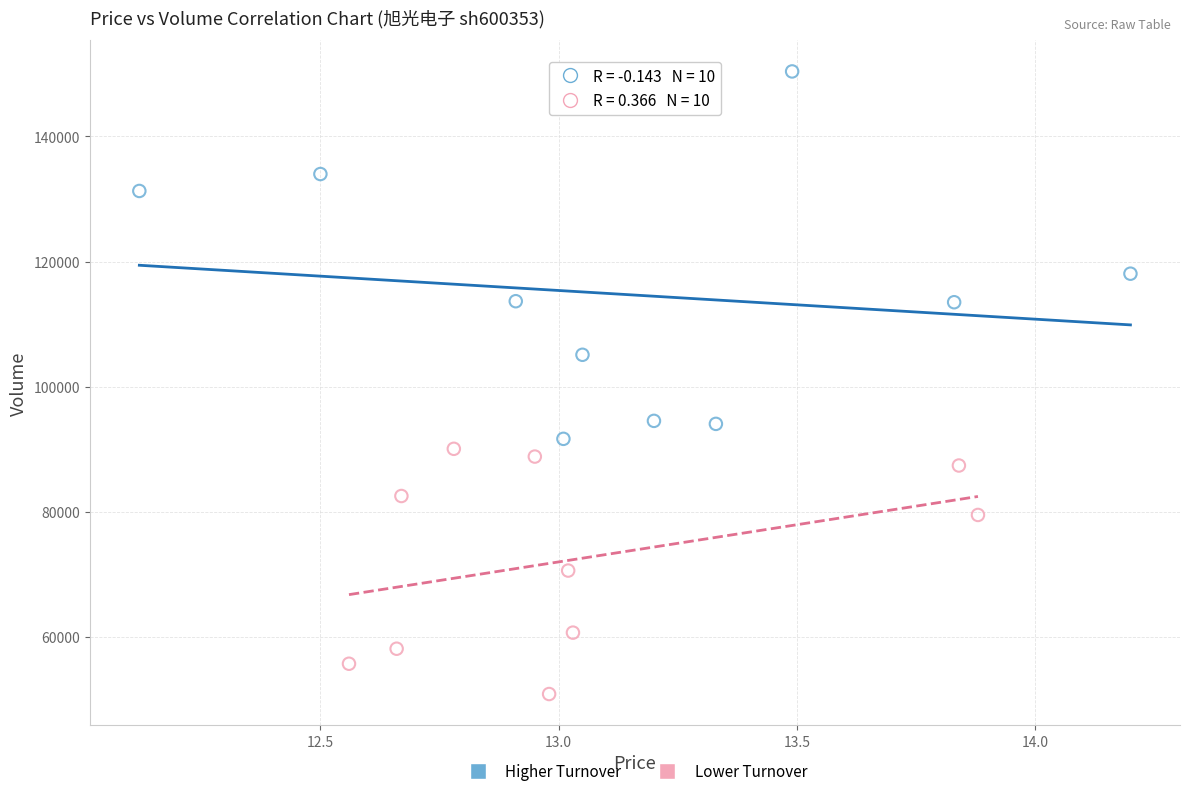

Which series has the widest spread of Y values?

Higher Turnover